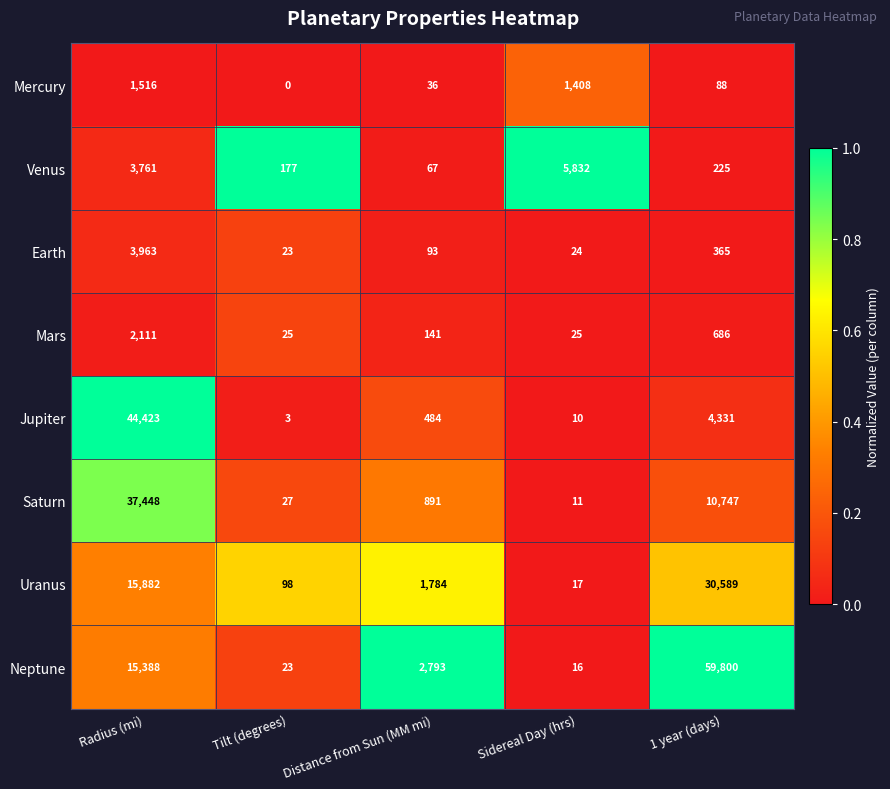

Which series changed the most between Tilt (degrees) and Sidereal Day (hrs)?

Venus